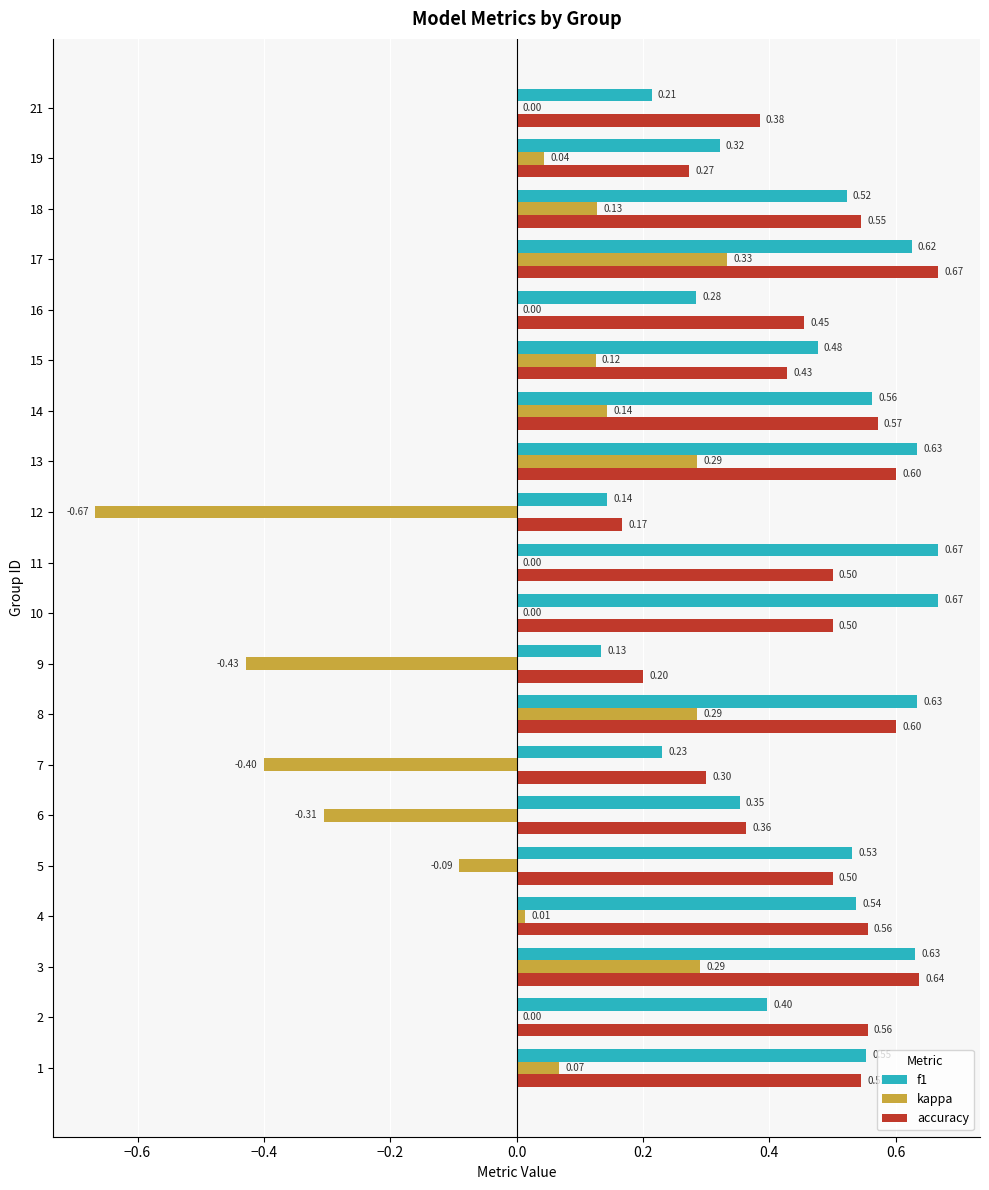

Which series changed the most between 3 and 9?

kappa